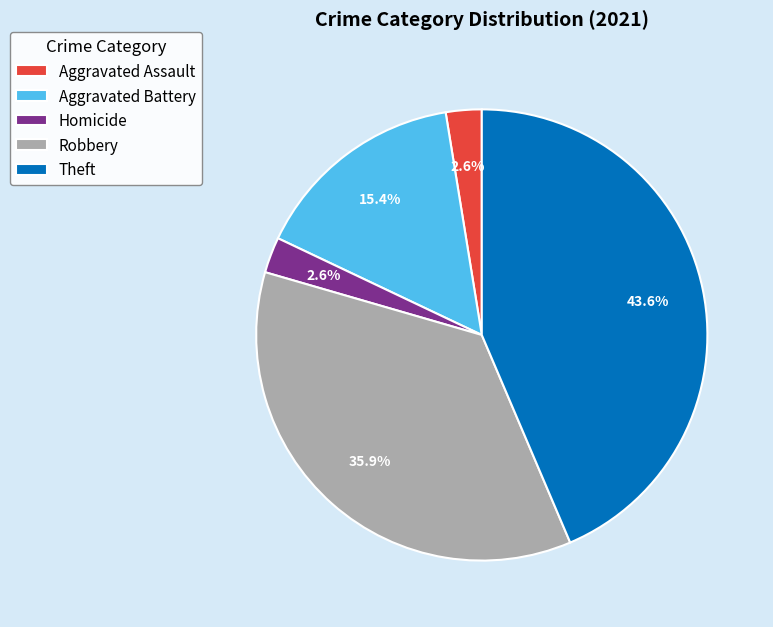

Is there a majority slice in this chart?

No